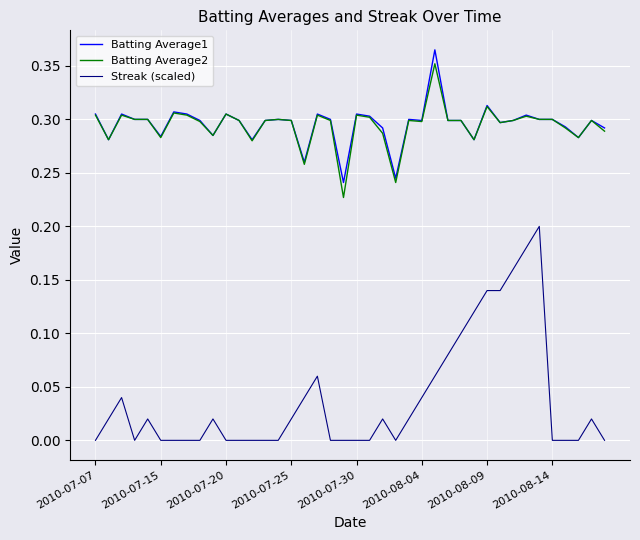

Which series has the widest spread of values?

Streak (scaled)